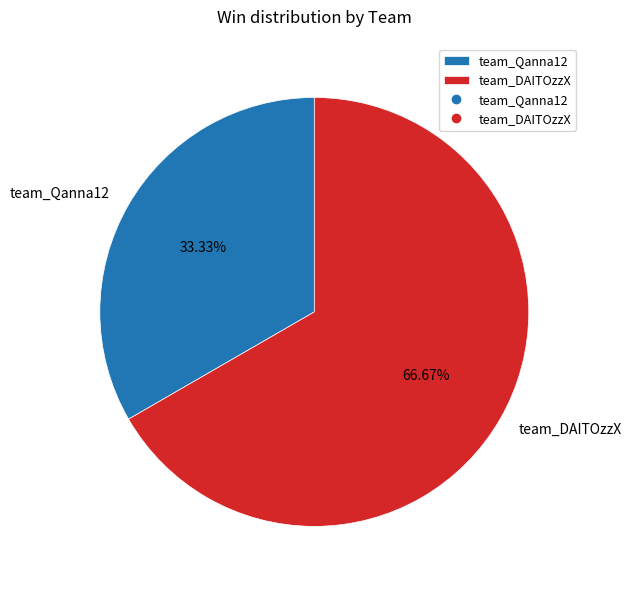

To the nearest percent, what portion does team_Qanna12 represent?

33%